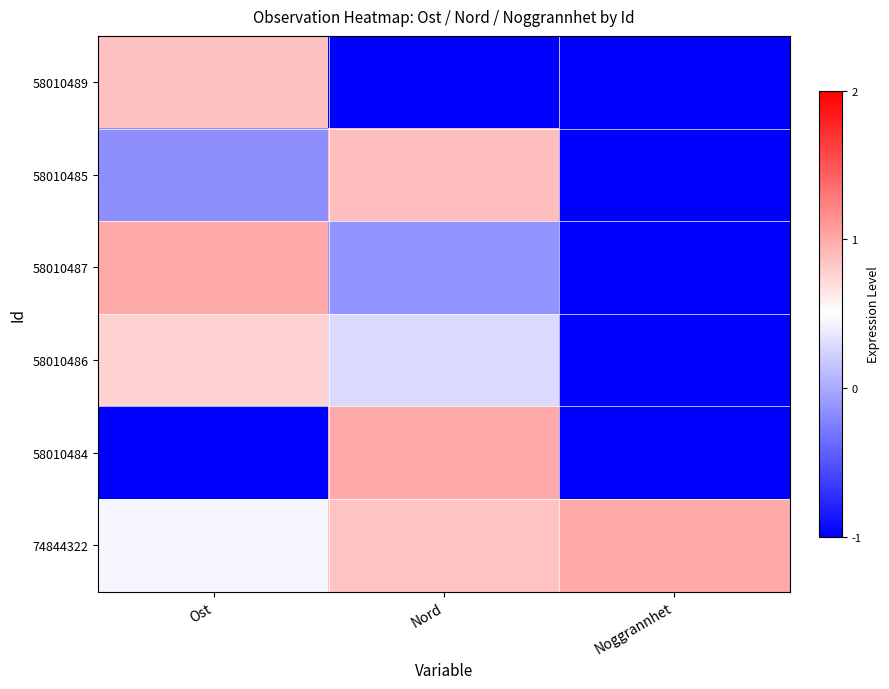

Reading left to right, extract all data points from this chart.

58010489: Ost=0.9	Nord=-1.0	Noggrannhet=-1.0
58010485: Ost=-0.2	Nord=0.9	Noggrannhet=-1.0
58010487: Ost=1.0	Nord=-0.1	Noggrannhet=-1.0
58010486: Ost=0.8	Nord=0.3	Noggrannhet=-1.0
58010484: Ost=-1.0	Nord=1.0	Noggrannhet=-1.0
74844322: Ost=0.4	Nord=0.8	Noggrannhet=1.0